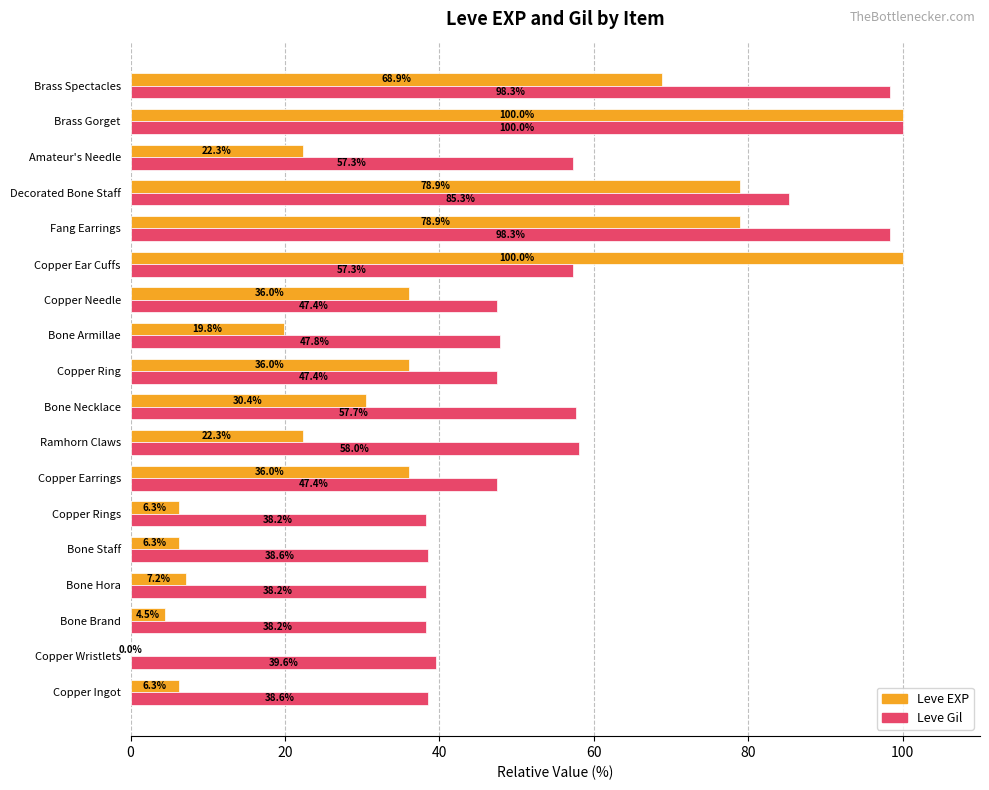

The value of Leve EXP at Copper Ring is 61.1. True or false?

False